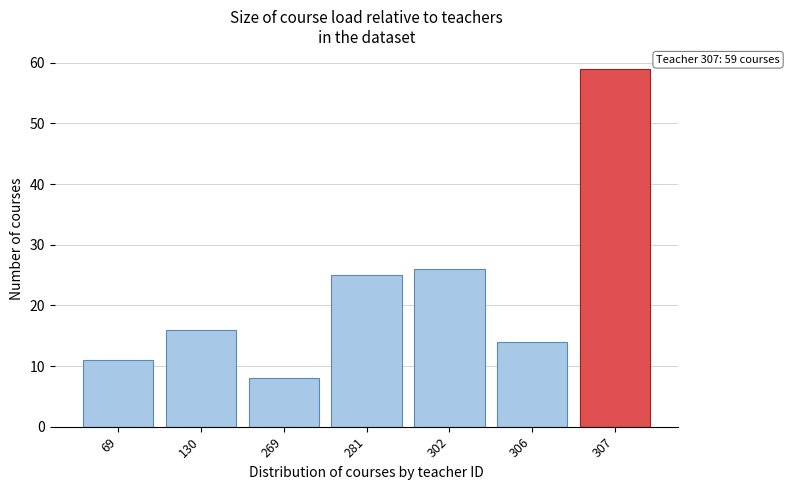

Reading left to right, list all the values displayed in this chart.

69=11	130=16	269=8	281=25	302=26	306=14	307=59